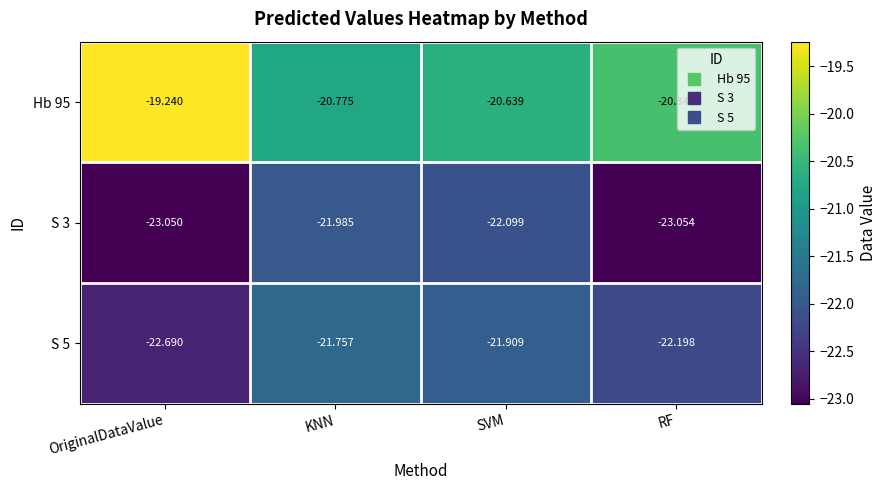

What is the total value across all series at OriginalDataValue?

-65.0